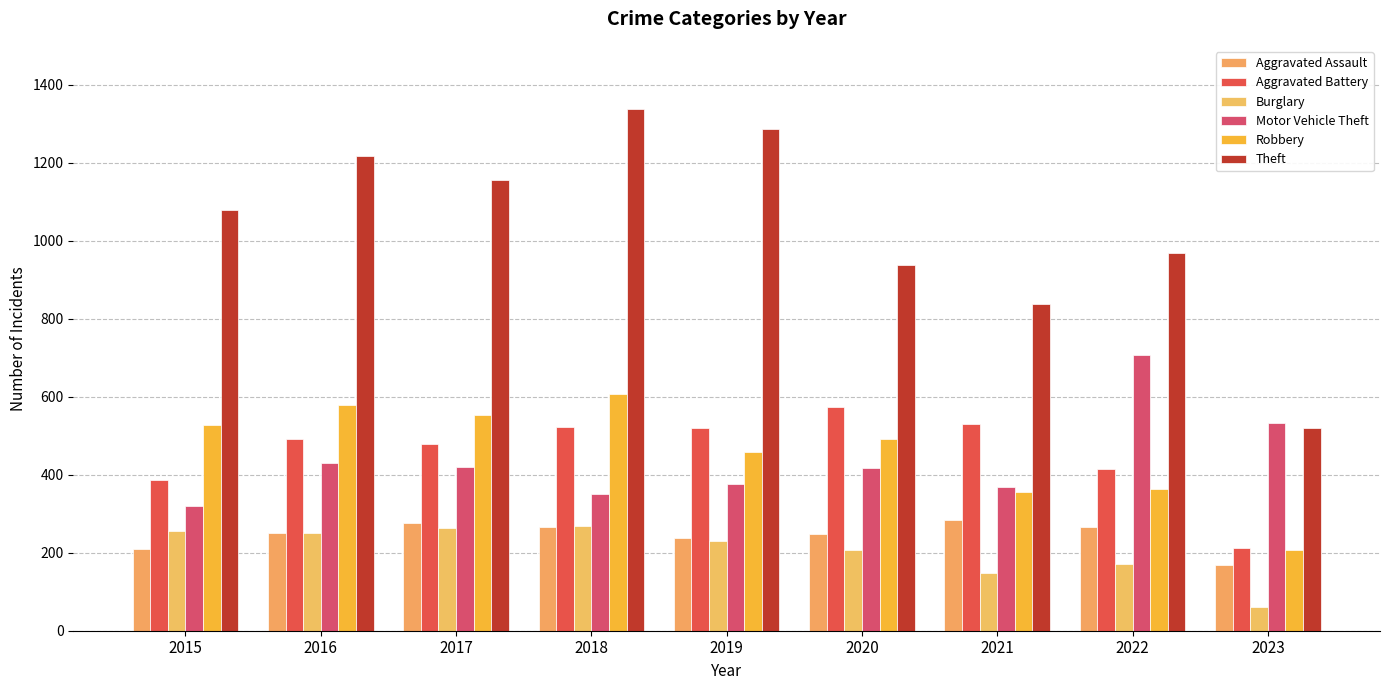

How many groups of bars are there?

9